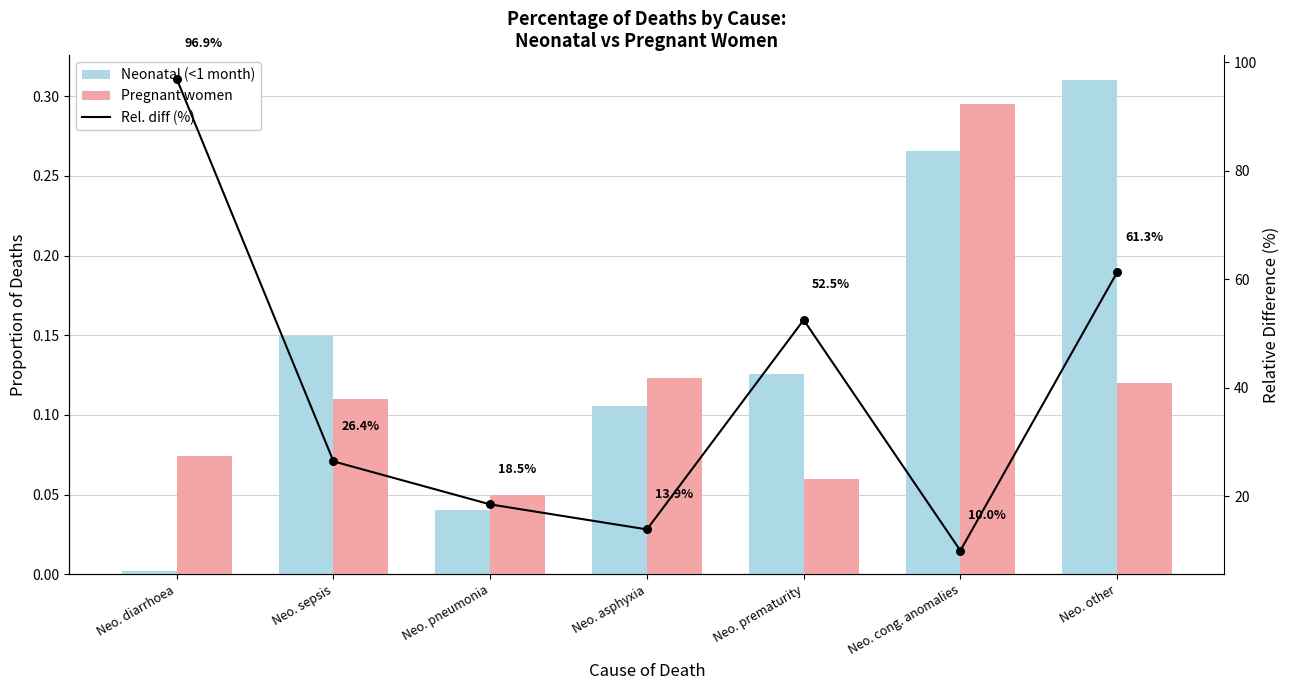

At which category is the sum across all series the highest?

Neo. diarrhoea